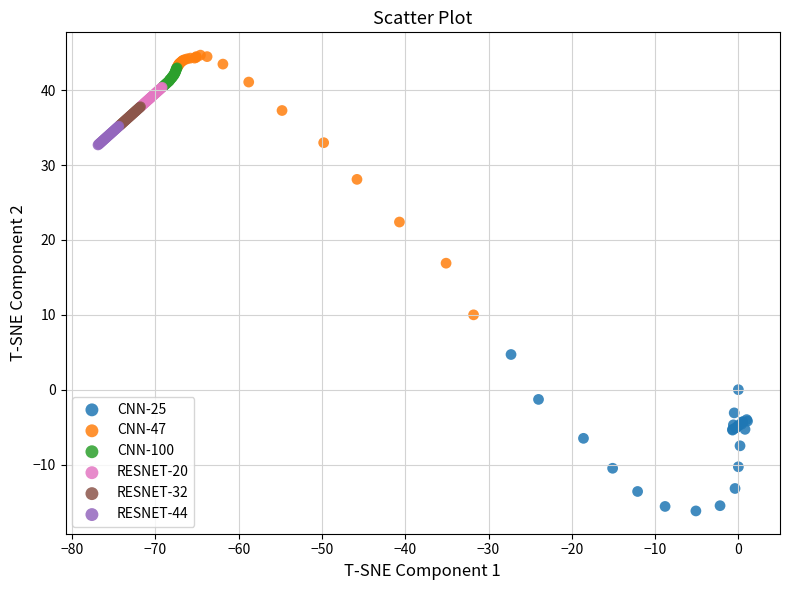

Which series has the widest spread of Y values?

CNN-47